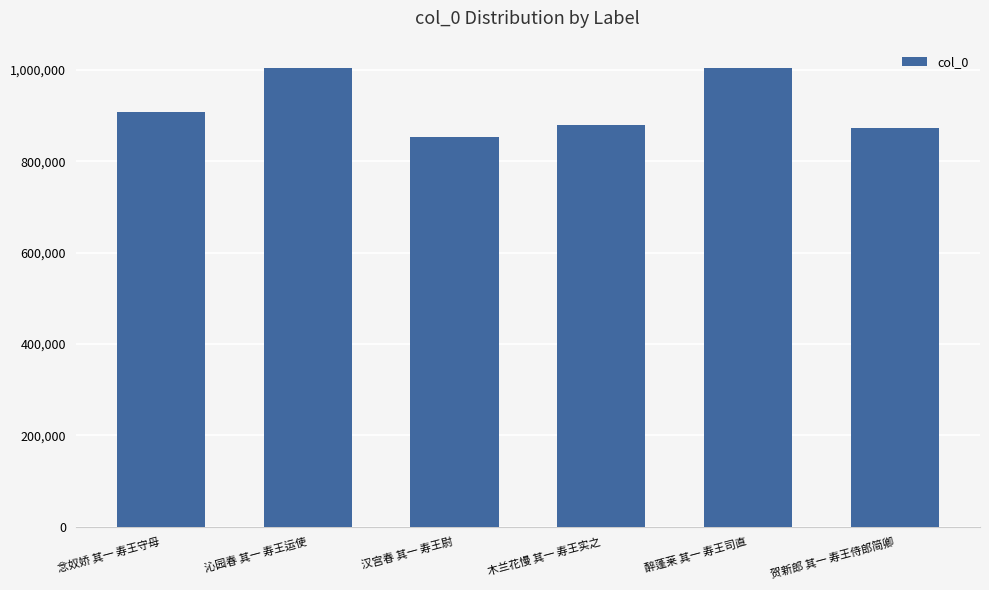

What is the ratio of the value at 沁园春 其一 寿王运使 to the value at 醉蓬莱 其一 寿王司直?

1.0